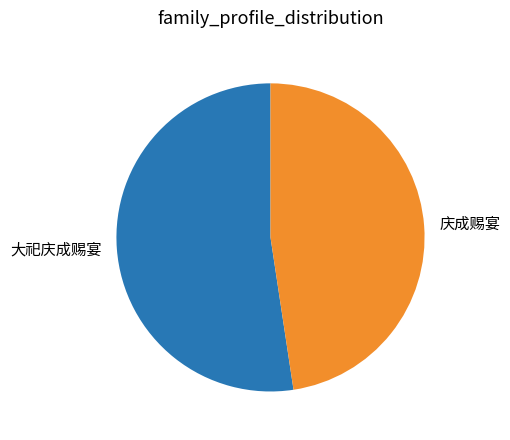

Rank the categories by value from highest to lowest.

大祀庆成赐宴, 庆成赐宴